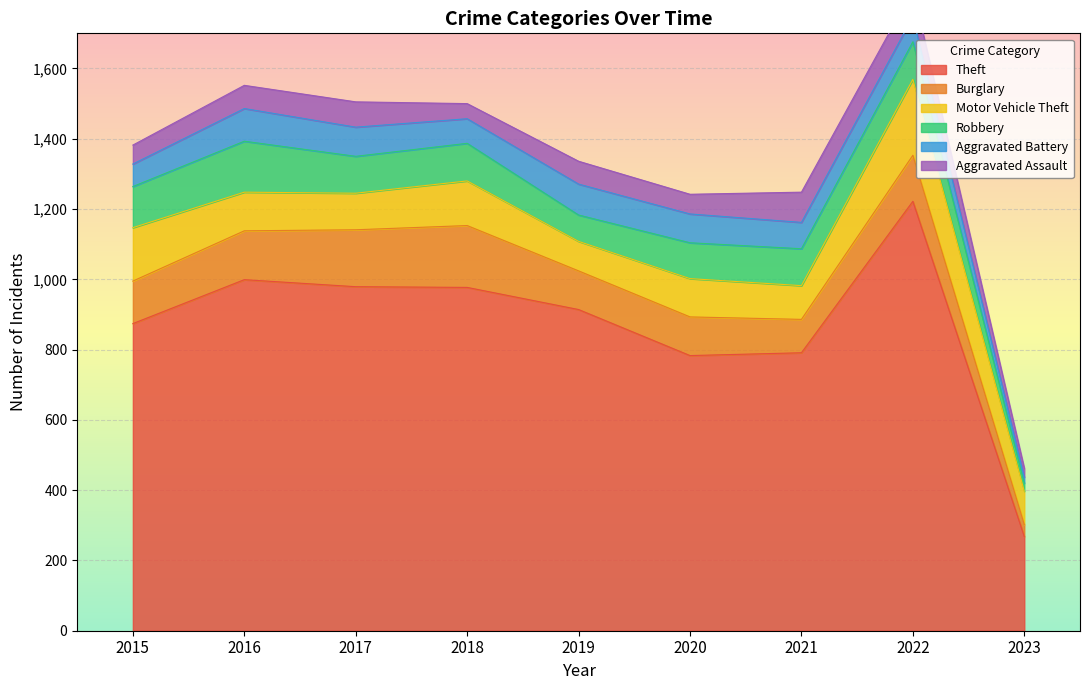

How many distinct data groups are displayed?

6